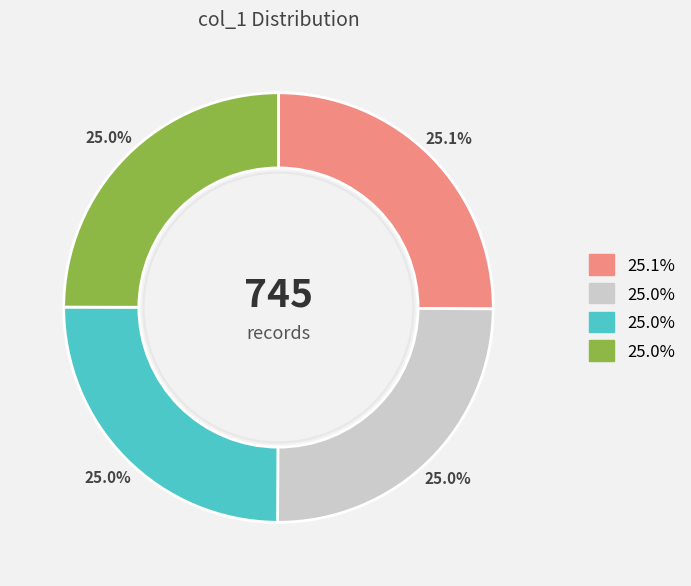

Is there any slice that represents more than half of the pie?

No